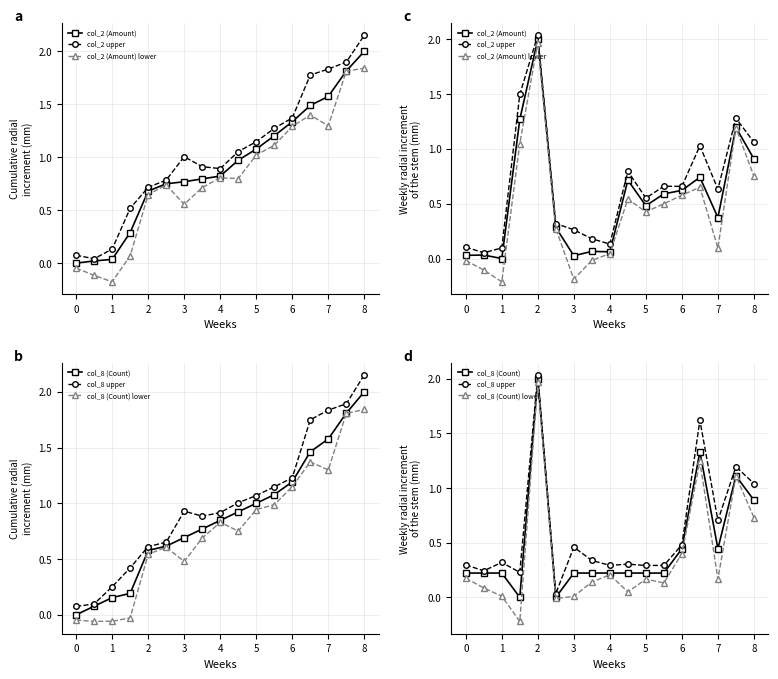

Which series has the largest total across all categories?

col_2 upper